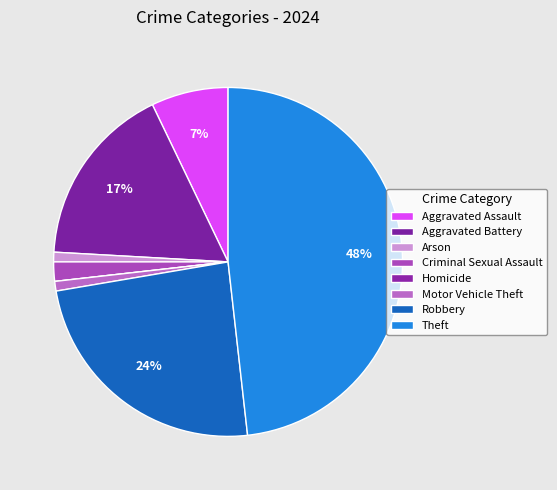

Does any single category account for the majority?

No